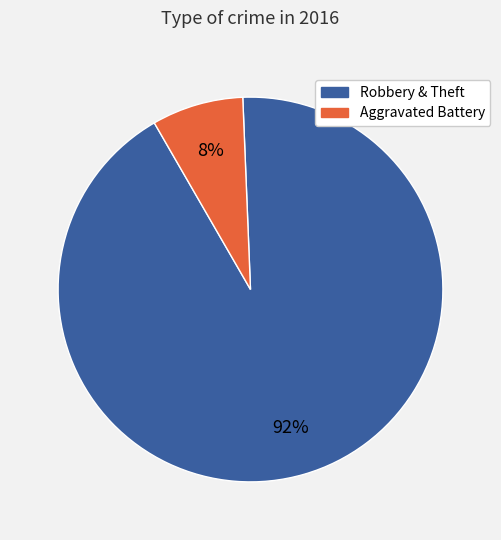

Is there a majority slice in this chart?

Yes